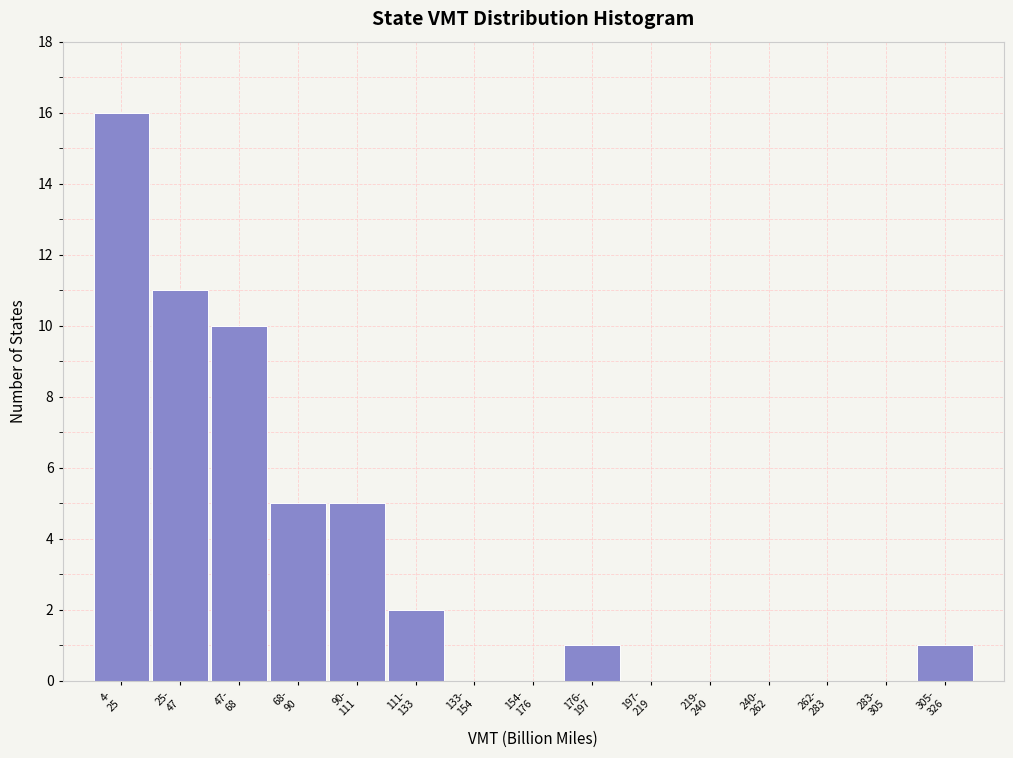

What is the greatest value displayed?

16